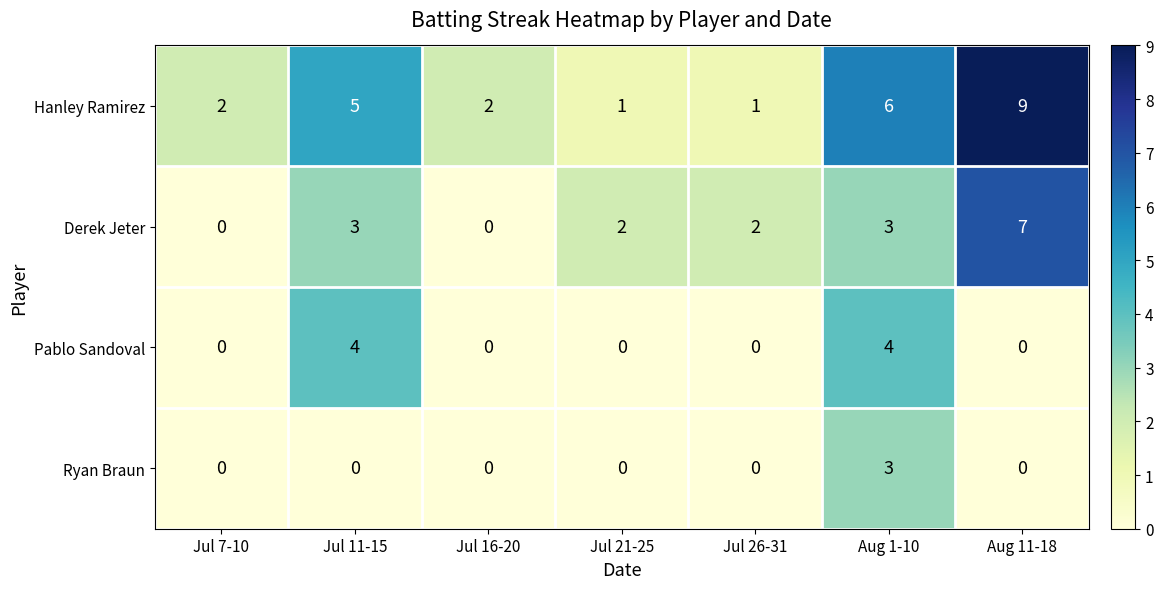

How many values in the Hanley Ramirez series are below 2?

2